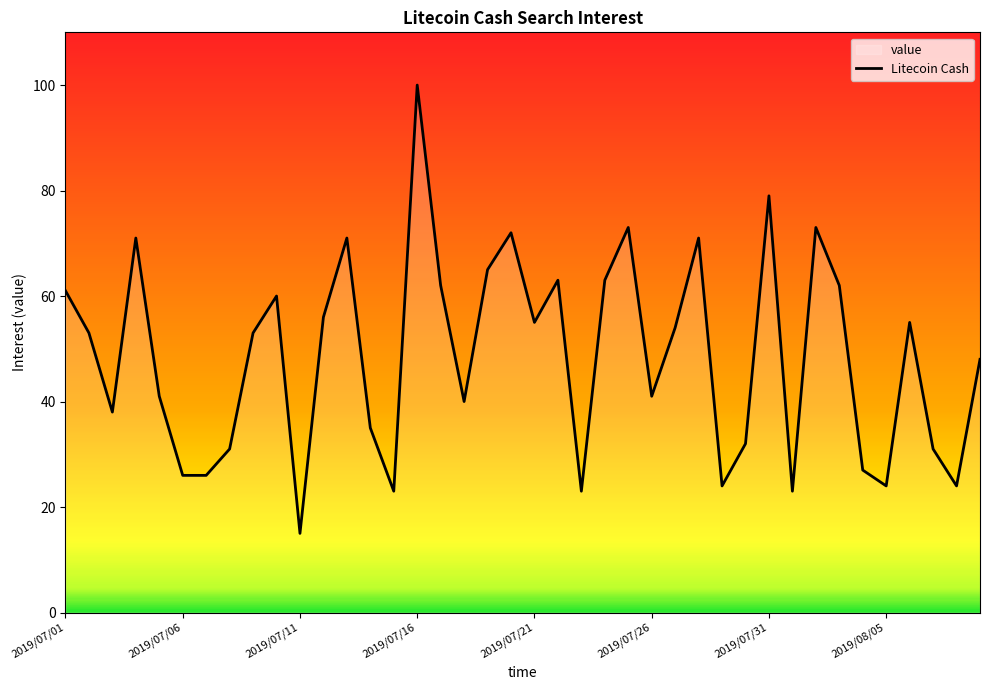

What is the difference between the maximum and minimum values?

85